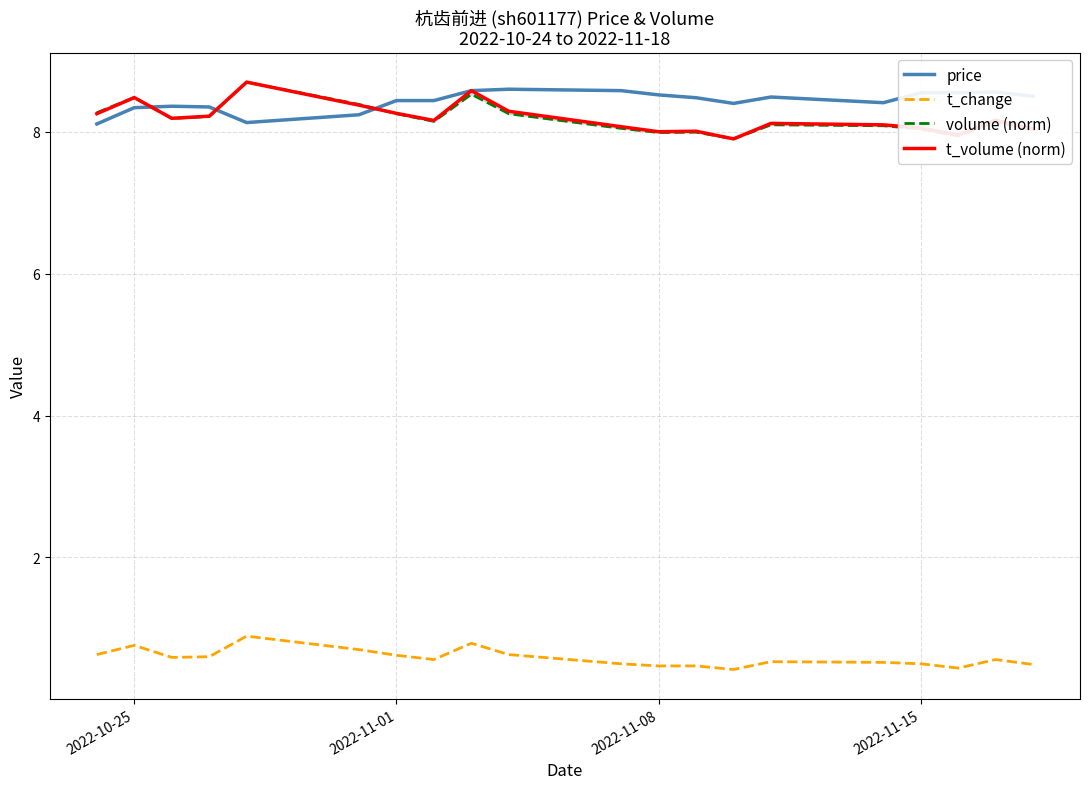

Which series has the largest range (max minus min)?

volume (norm)